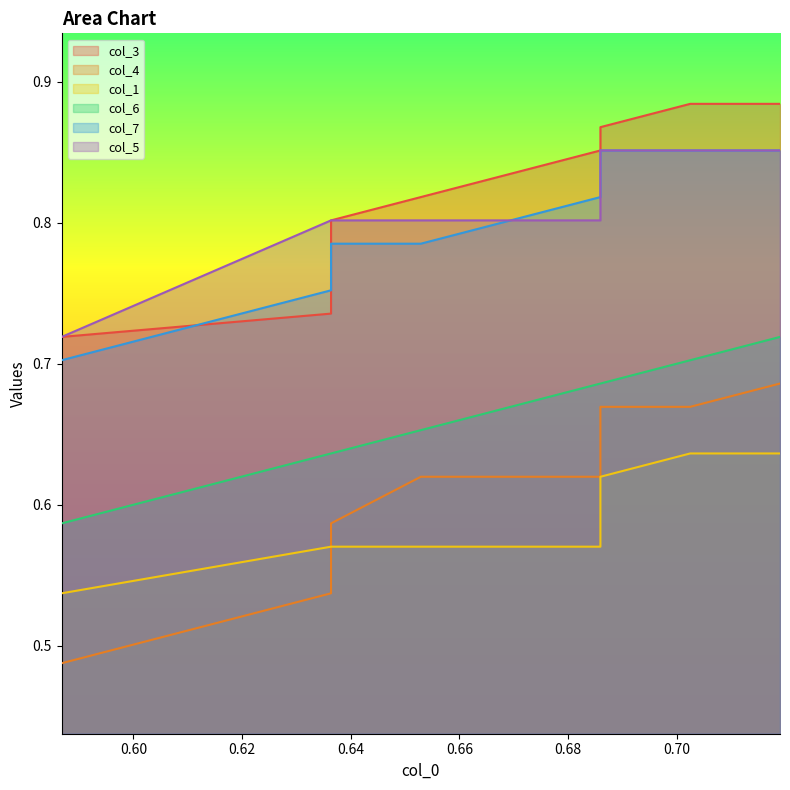

How many lines are shown in the chart?

6